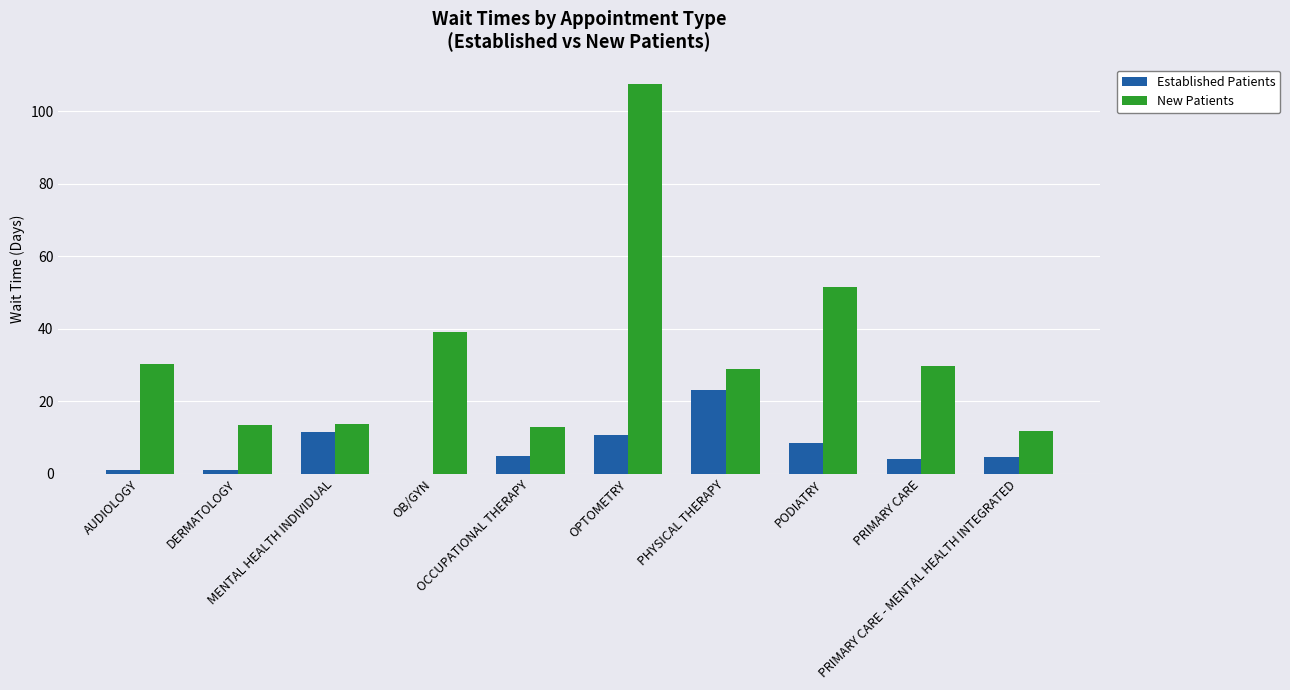

How many groups of bars are there?

10